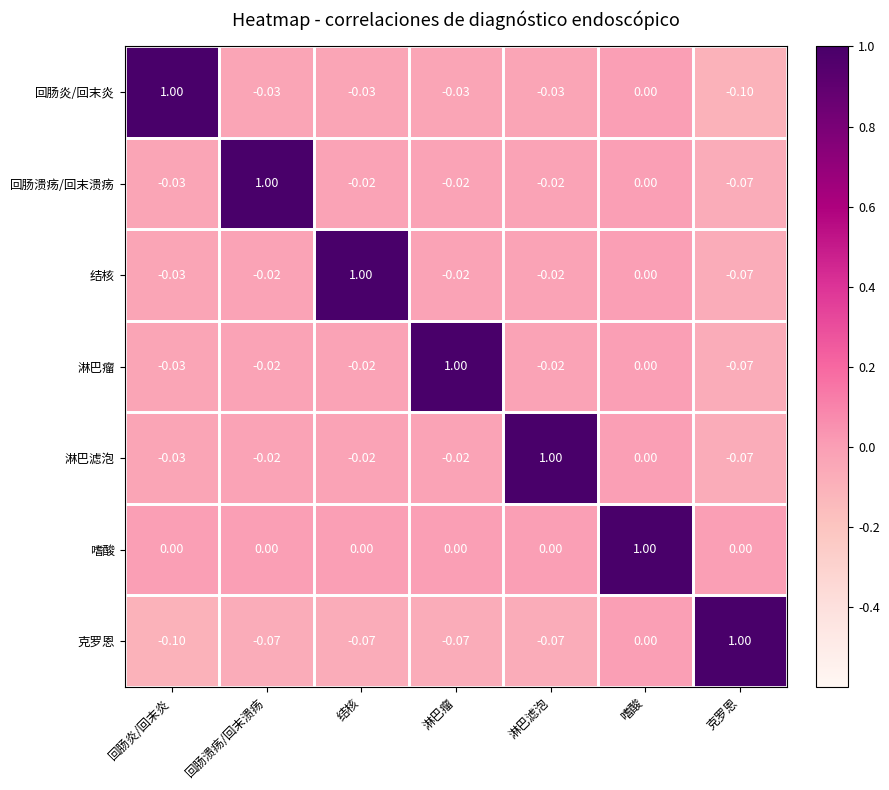

Which category has the highest value in the 回肠炎/回末炎 series?

回肠炎/回末炎